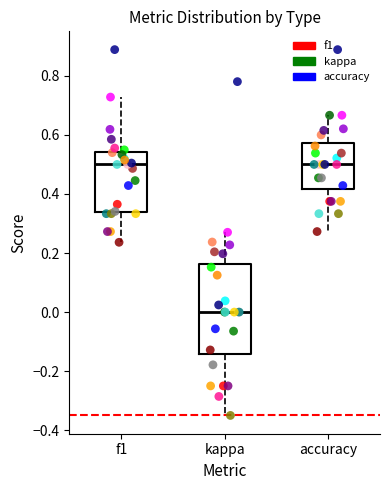

Comparing the boxes themselves (not the whiskers), which one is the tallest?

kappa